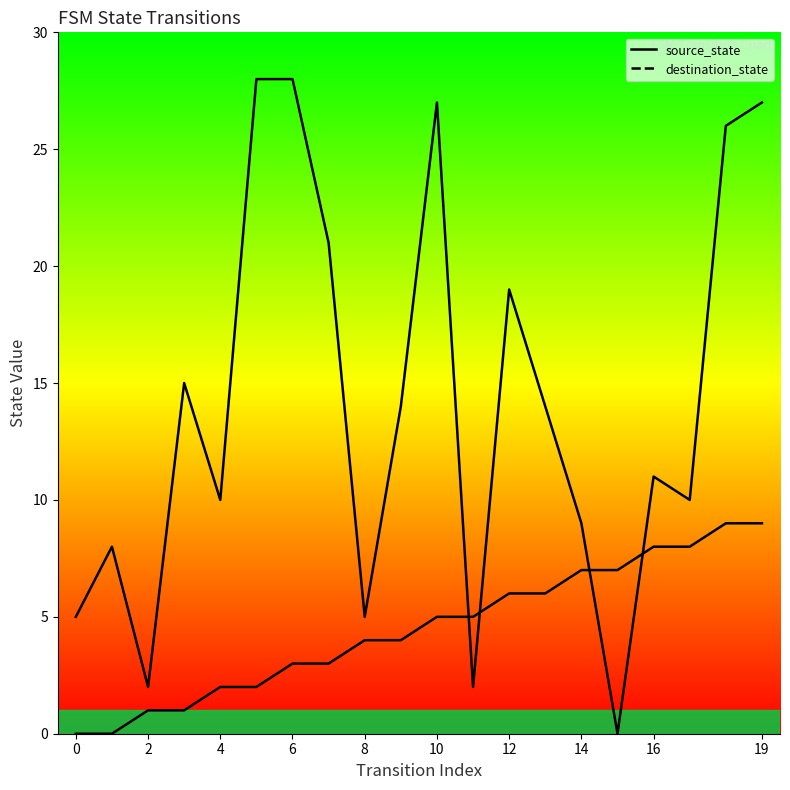

How many intersections are there between source_state and destination_state?

4